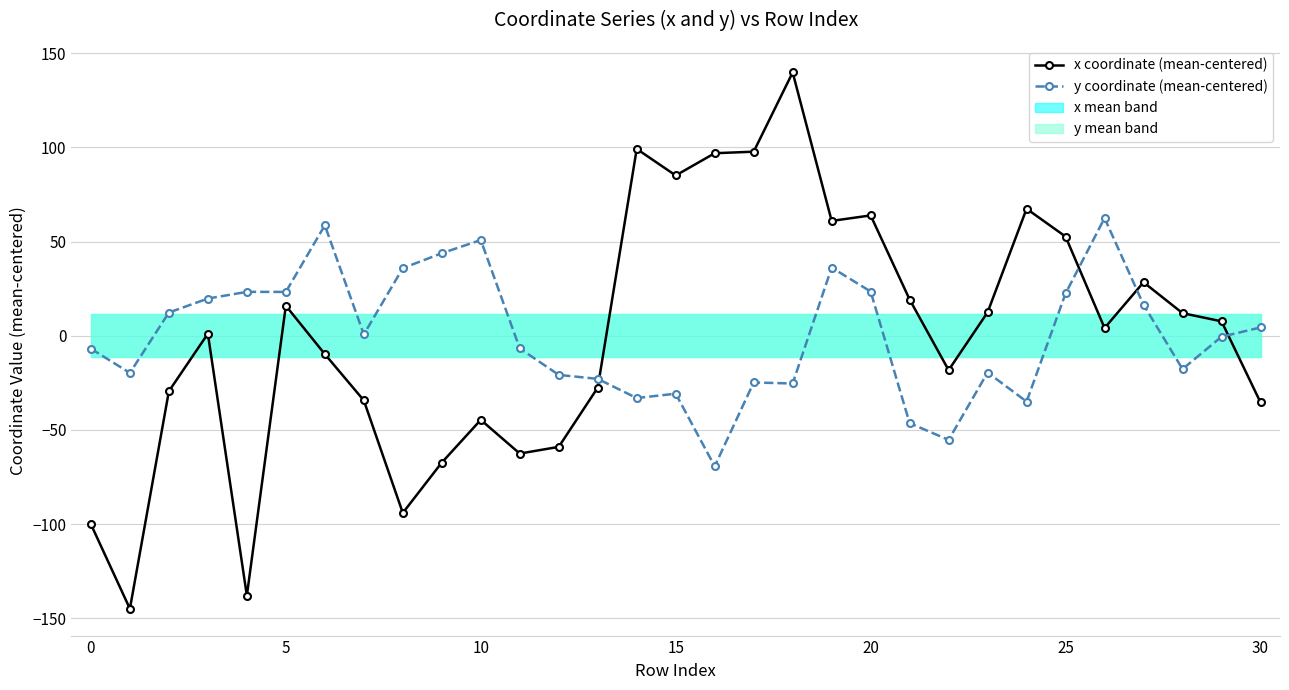

True or false: x coordinate (mean-centered) has a value of 12.5 at 23.

True